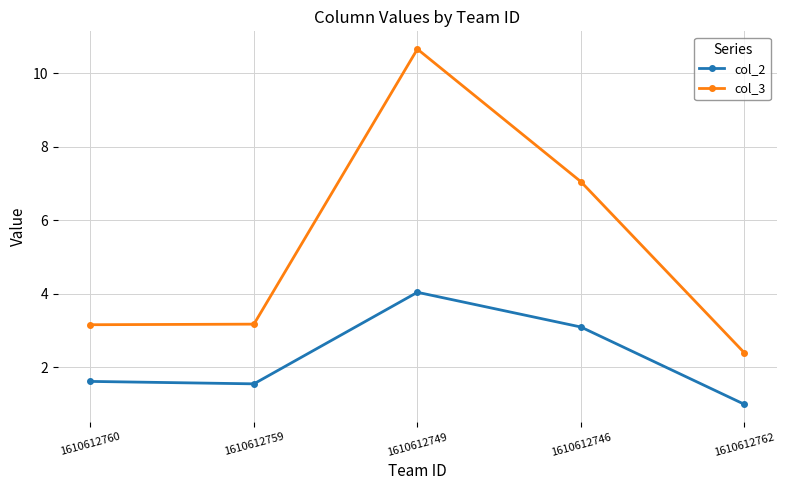

At how many categories does at least one series exceed 10?

1